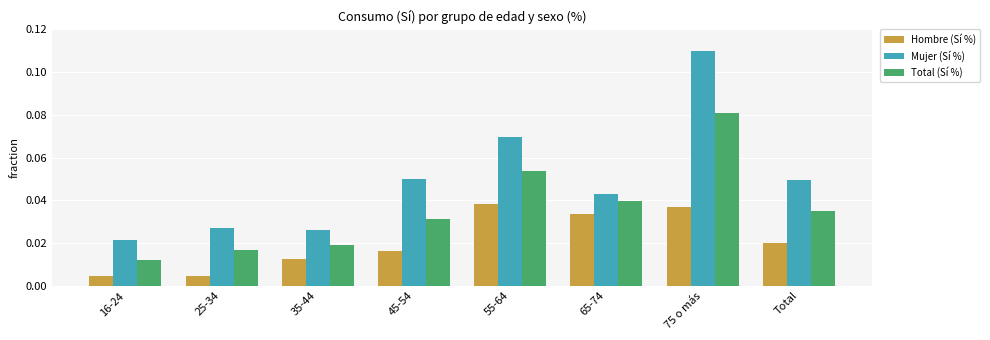

List the labels in order of Total (Sí %) value, largest first.

75 o más, 55-64, 65-74, Total, 45-54, 35-44, 25-34, 16-24